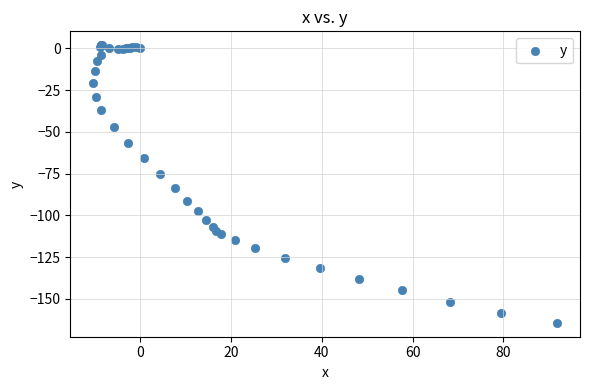

What Y value in the scatter plot is closest to -81?

-83.9